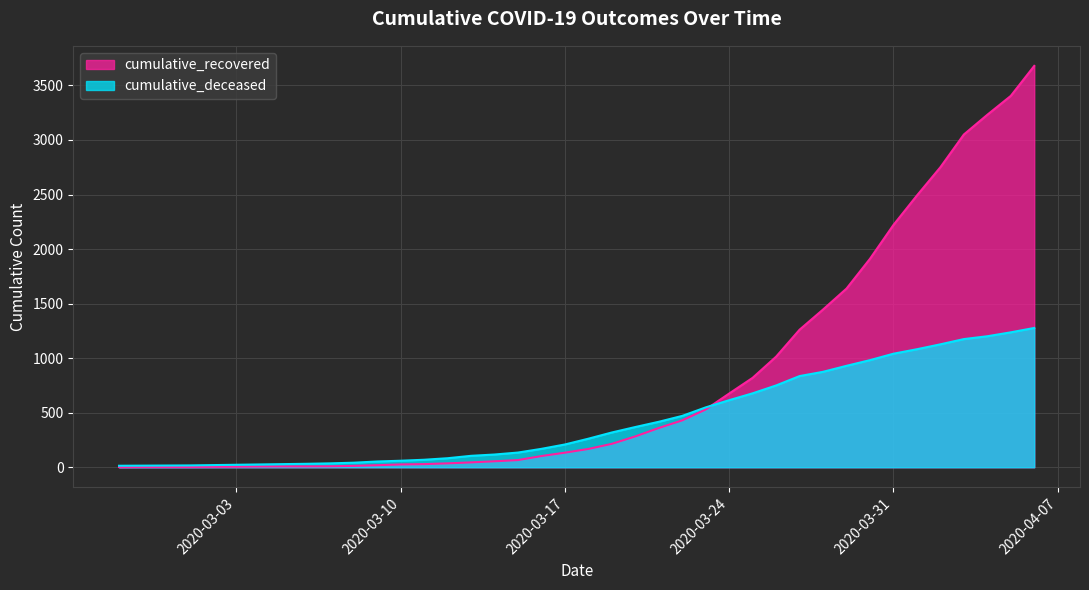

True or false: cumulative_recovered and cumulative_deceased intersect in this chart.

True